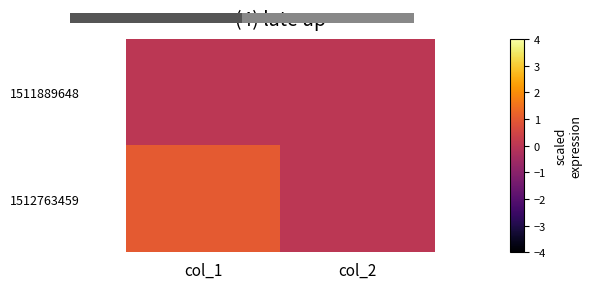

Rank the categories by 1511889648 value from highest to lowest.

col_1, col_2